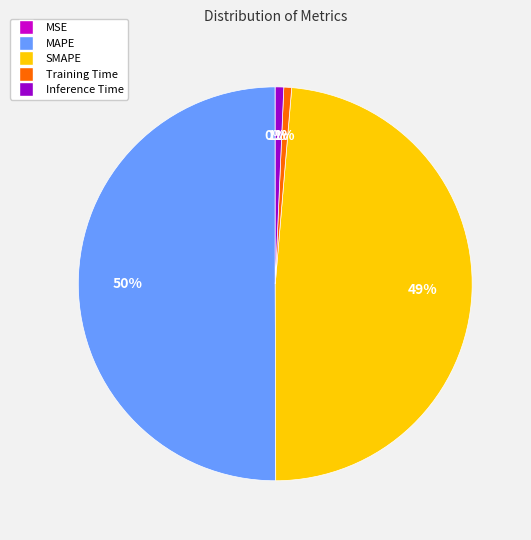

To the nearest percent, what is the average slice percentage?

20%